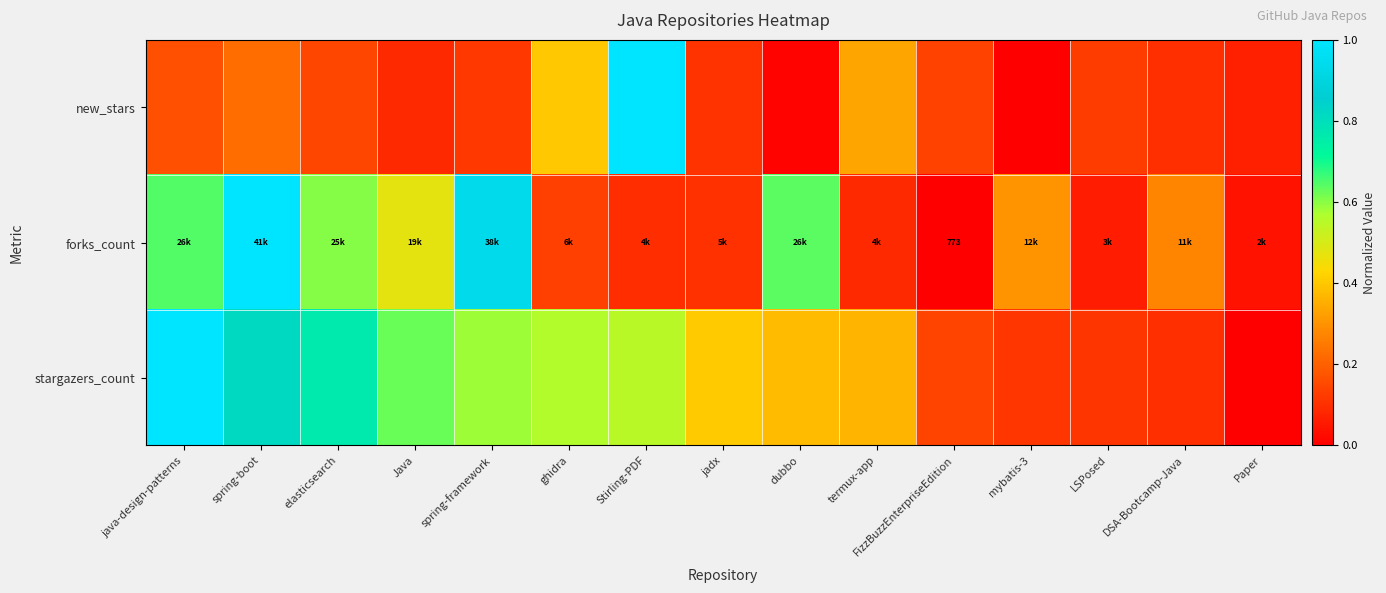

How many series are shown in this chart?

3